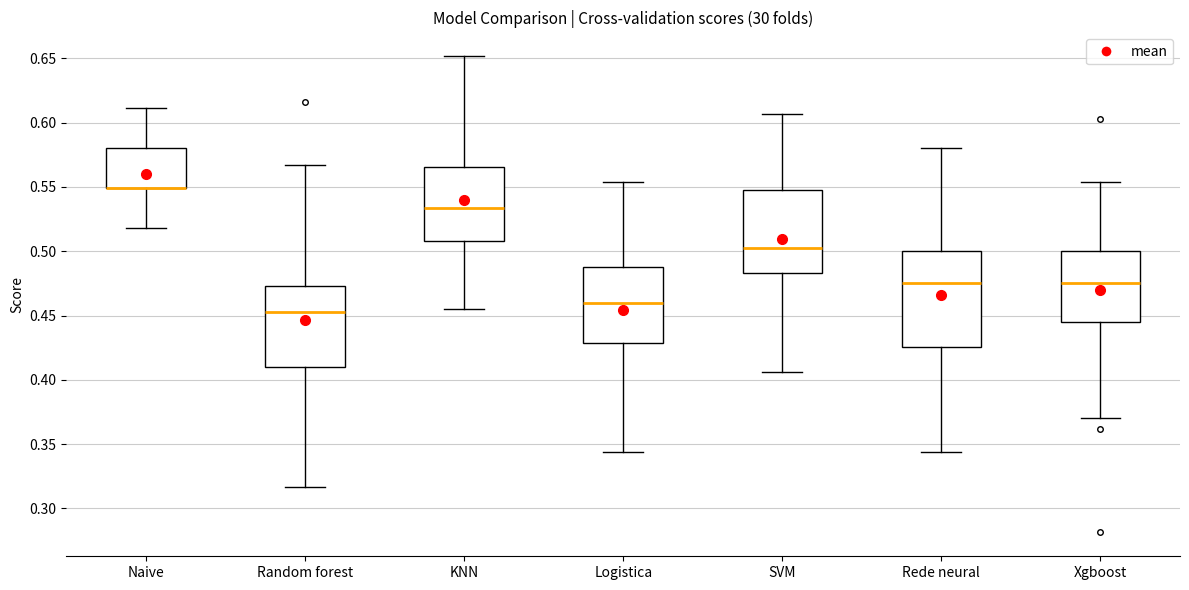

Comparing the boxes themselves (not the whiskers), which one is the tallest?

Rede neural